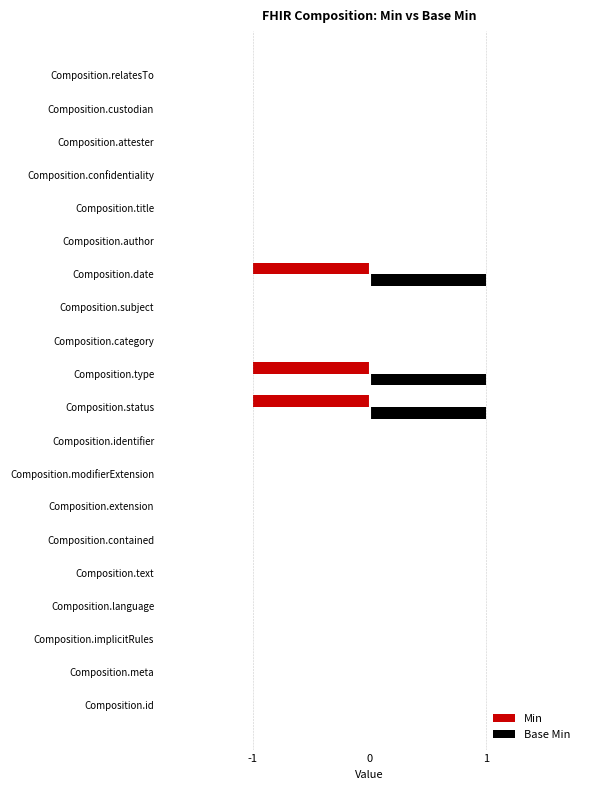

Which series has the largest total across all categories?

Base Min